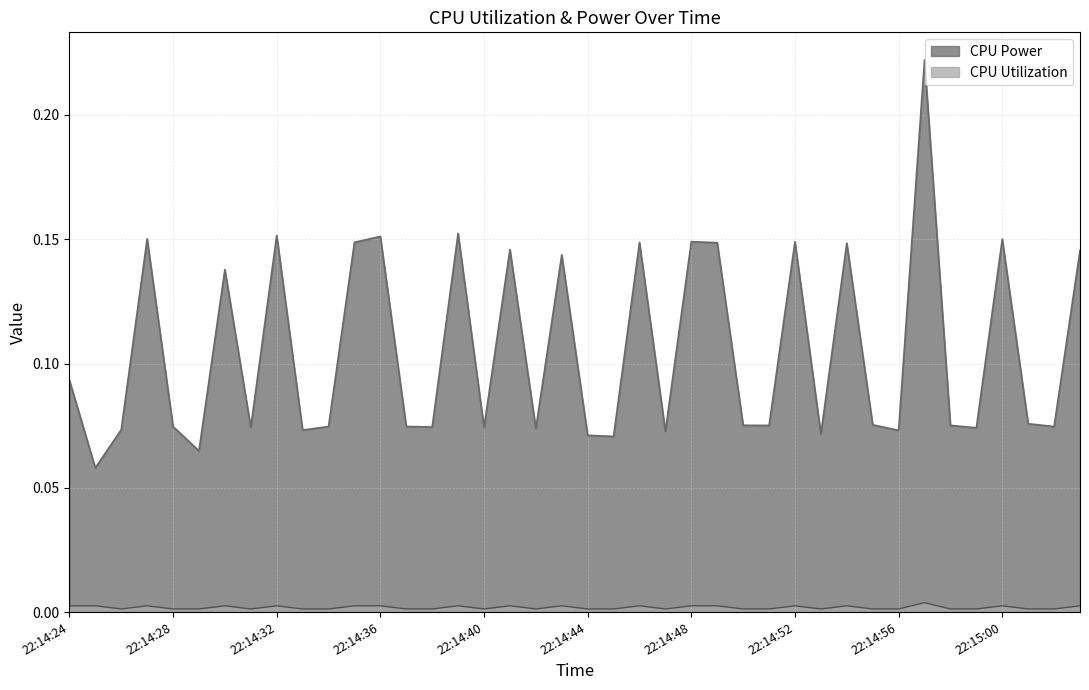

True or false: CPU Power and CPU Utilization cross at least once.

False